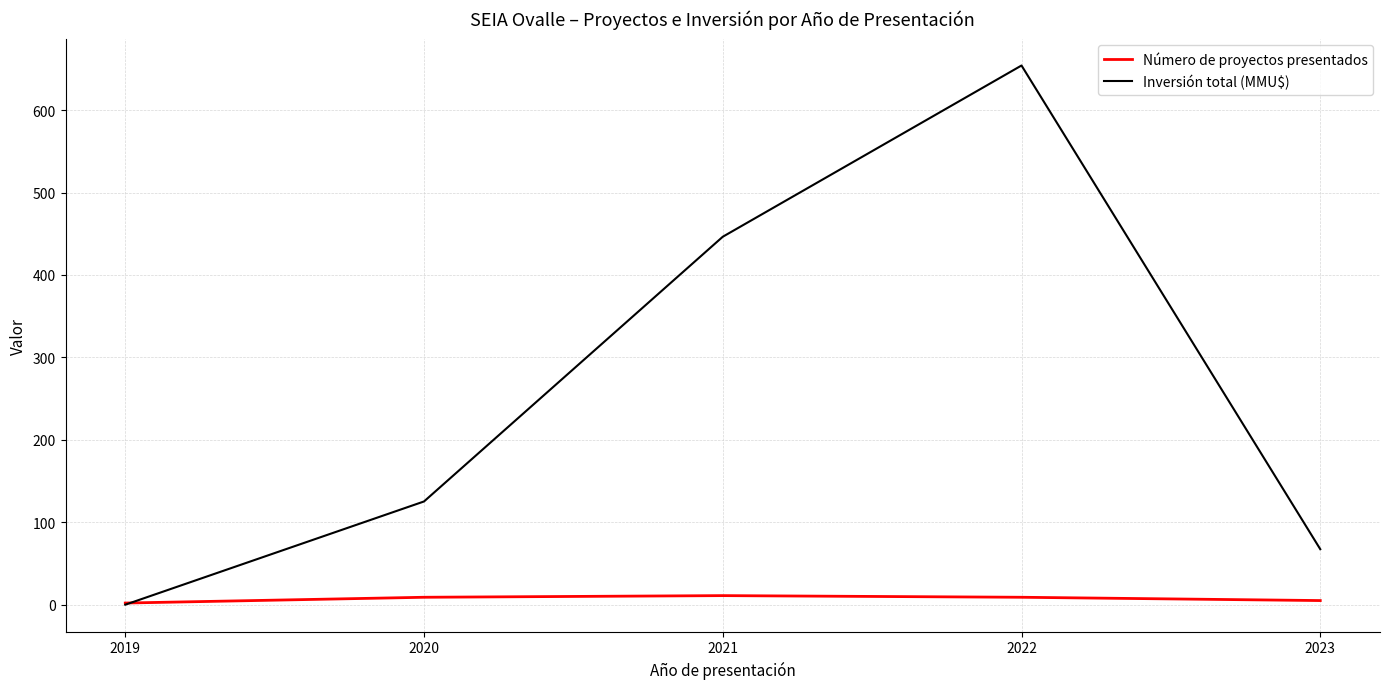

Which series changed the most between 2020 and 2022?

Inversión total (MMU$)